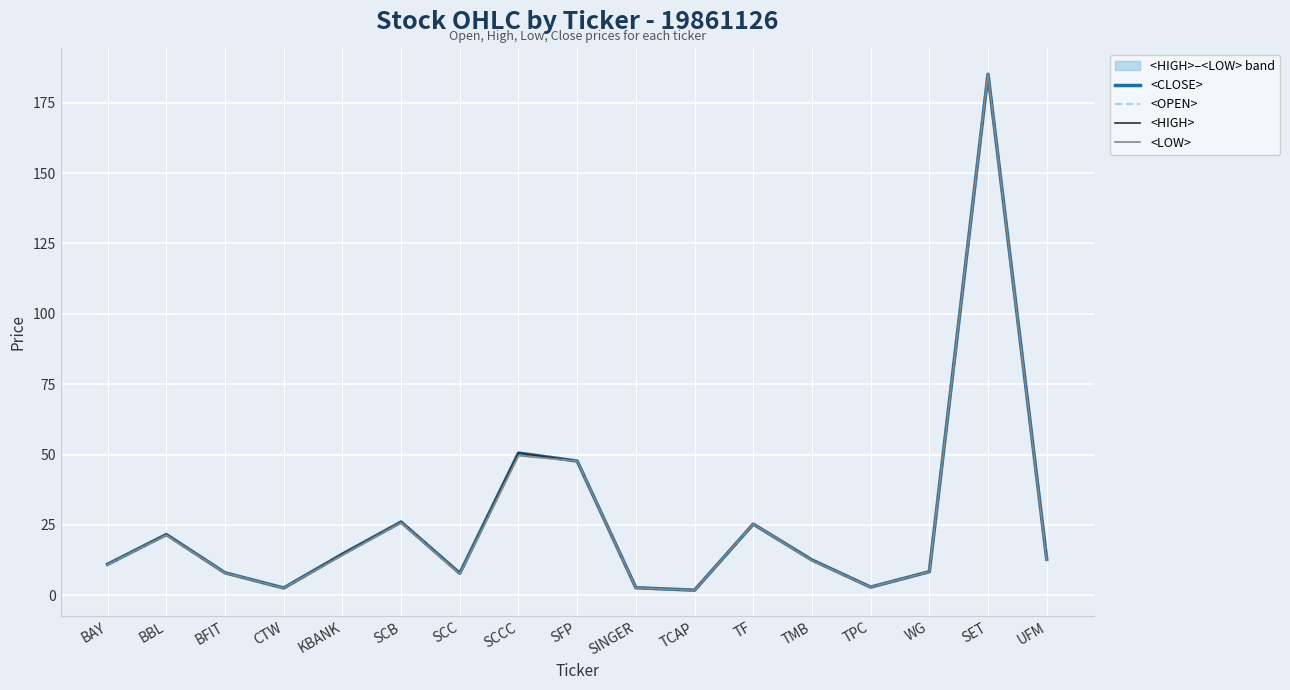

The value of <LOW> at KBANK is 14.3. True or false?

True